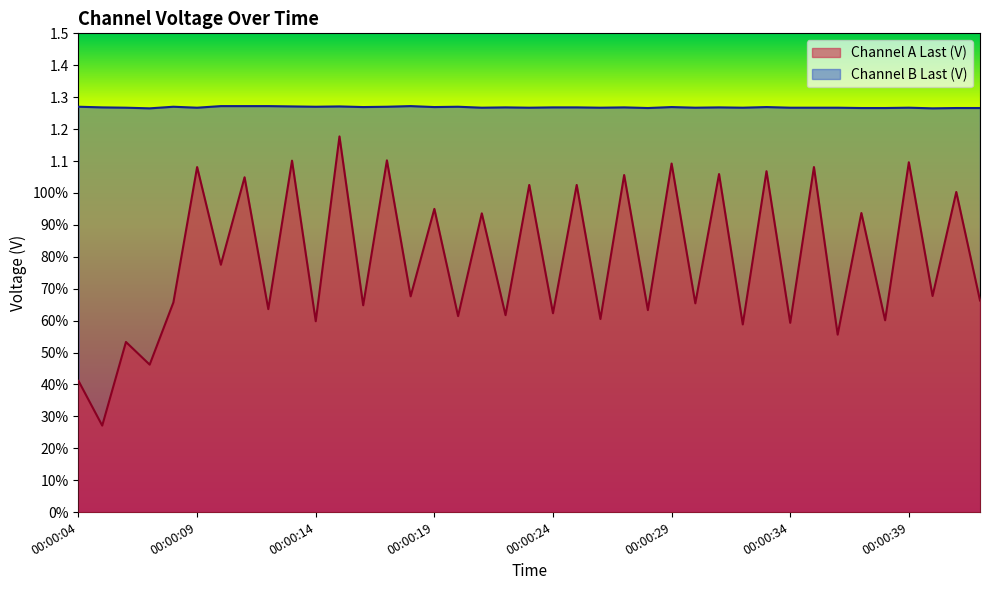

How many lines are shown in the chart?

2